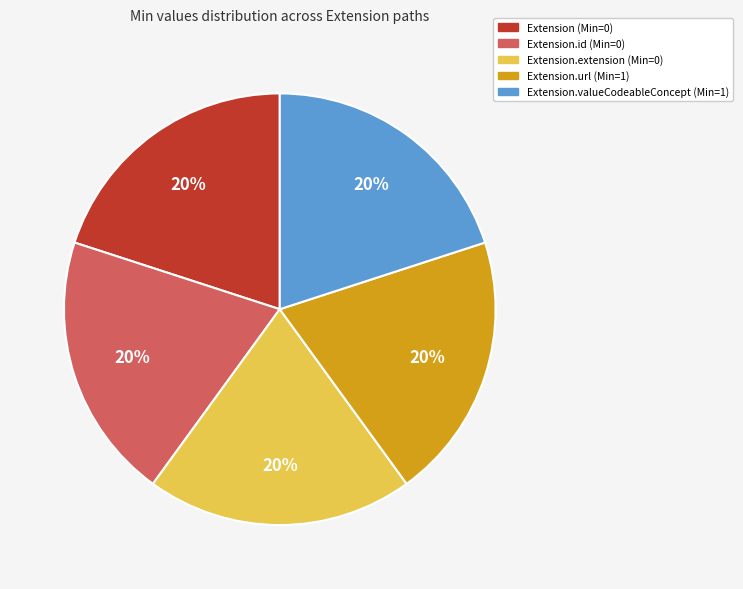

True or false: Extension.url (Min=1) accounts for 20% of the total.

True